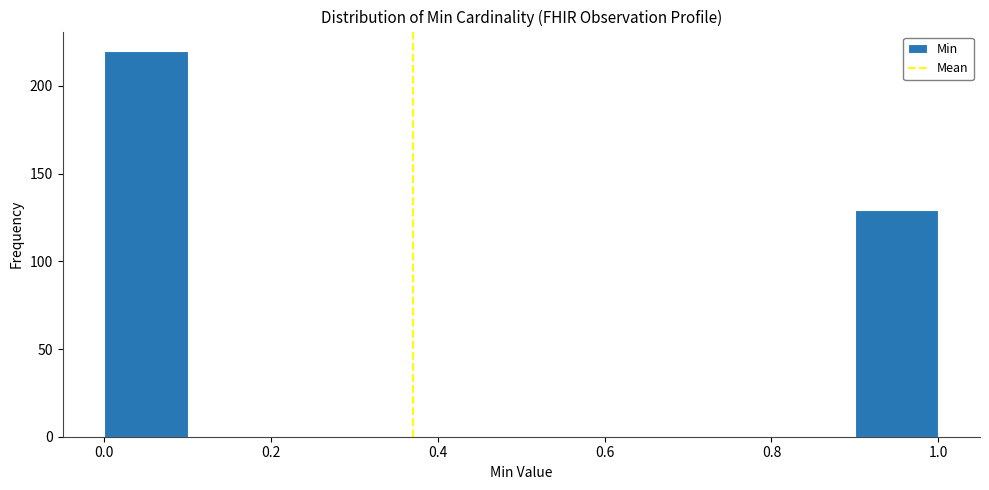

Which range on the x-axis has the tallest bar?

0.0 to 0.1